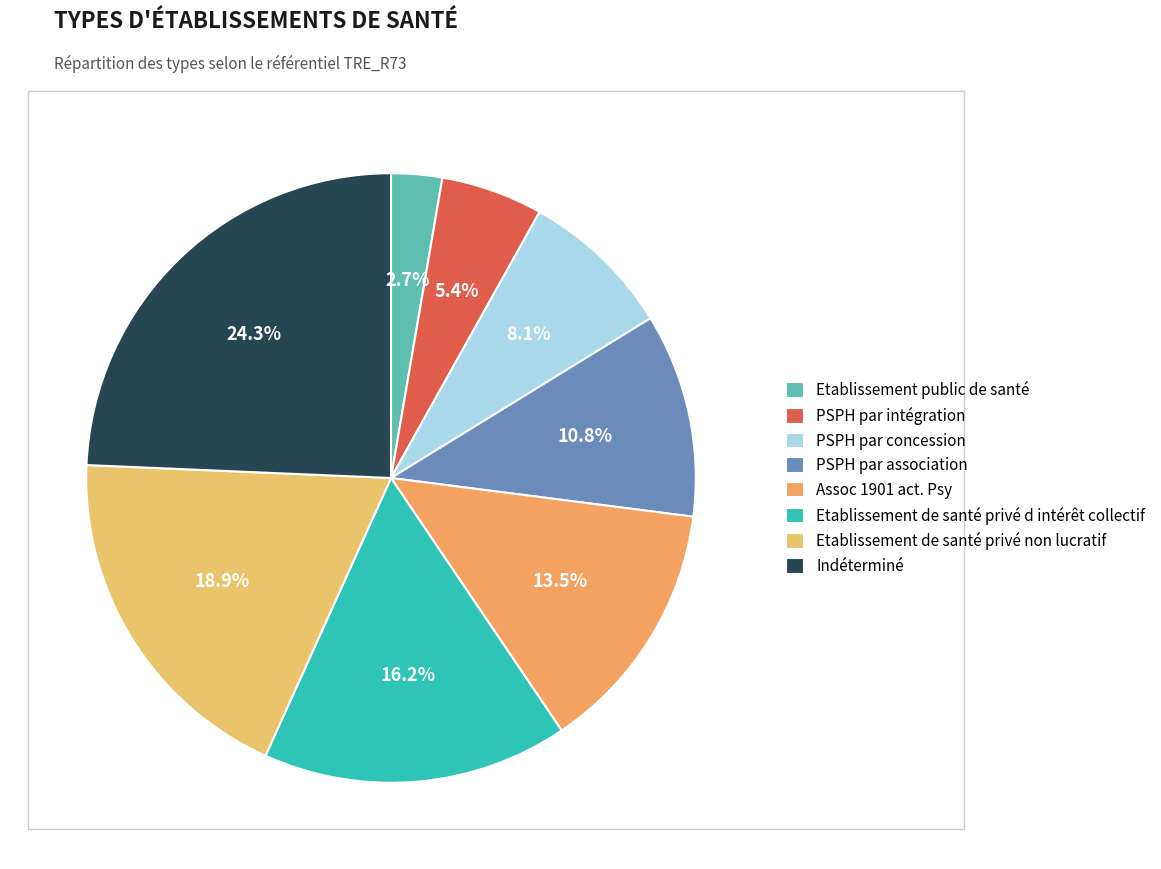

What is the smallest slice in the pie chart?

Etablissement public de santé